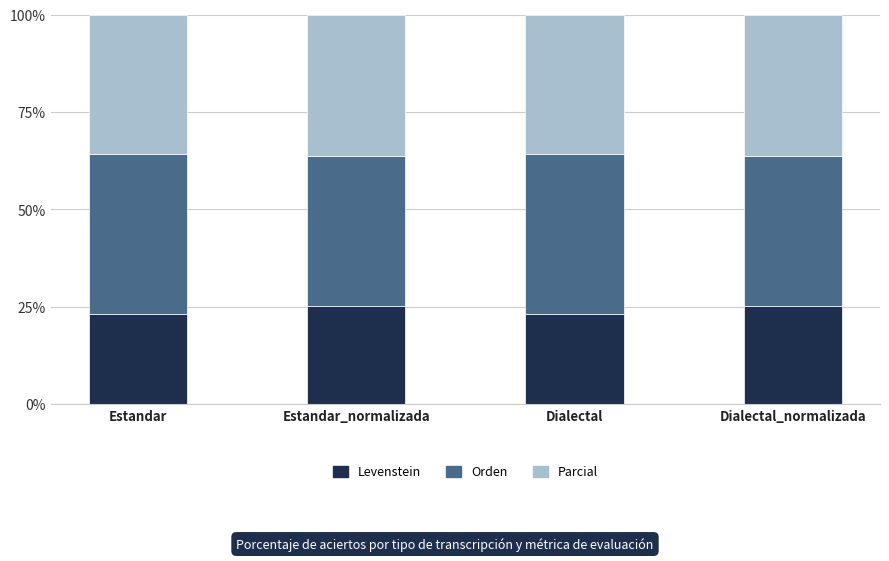

What is the total value across all series at Estandar_normalizada?

100.0